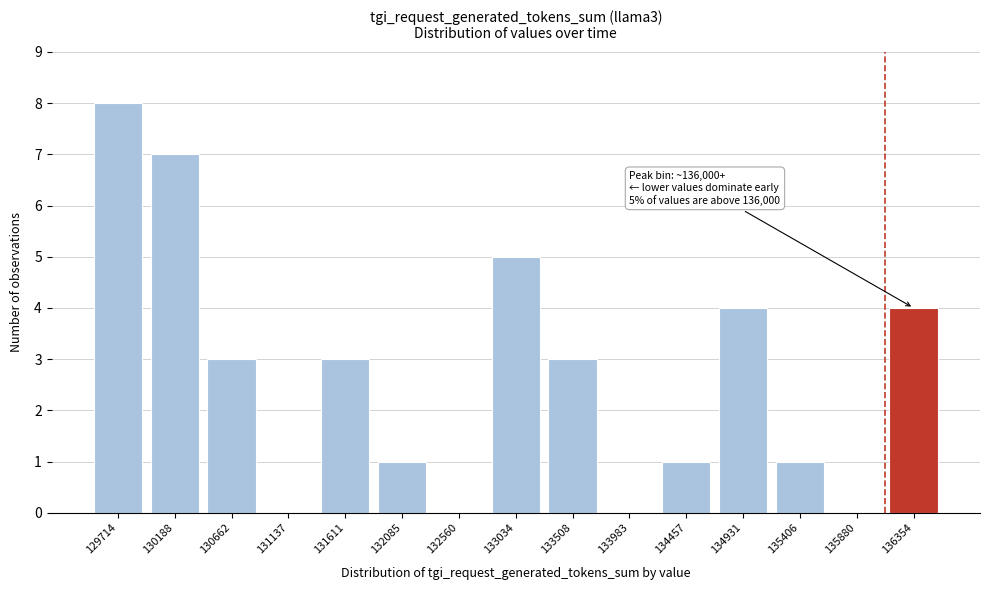

Reading right to left, what are all the values shown in this chart?

136354=4	135880=0	135406=1	134931=4	134457=1	133983=0	133508=3	133034=5	132560=0	132085=1	131611=3	131137=0	130662=3	130188=7	129714=8